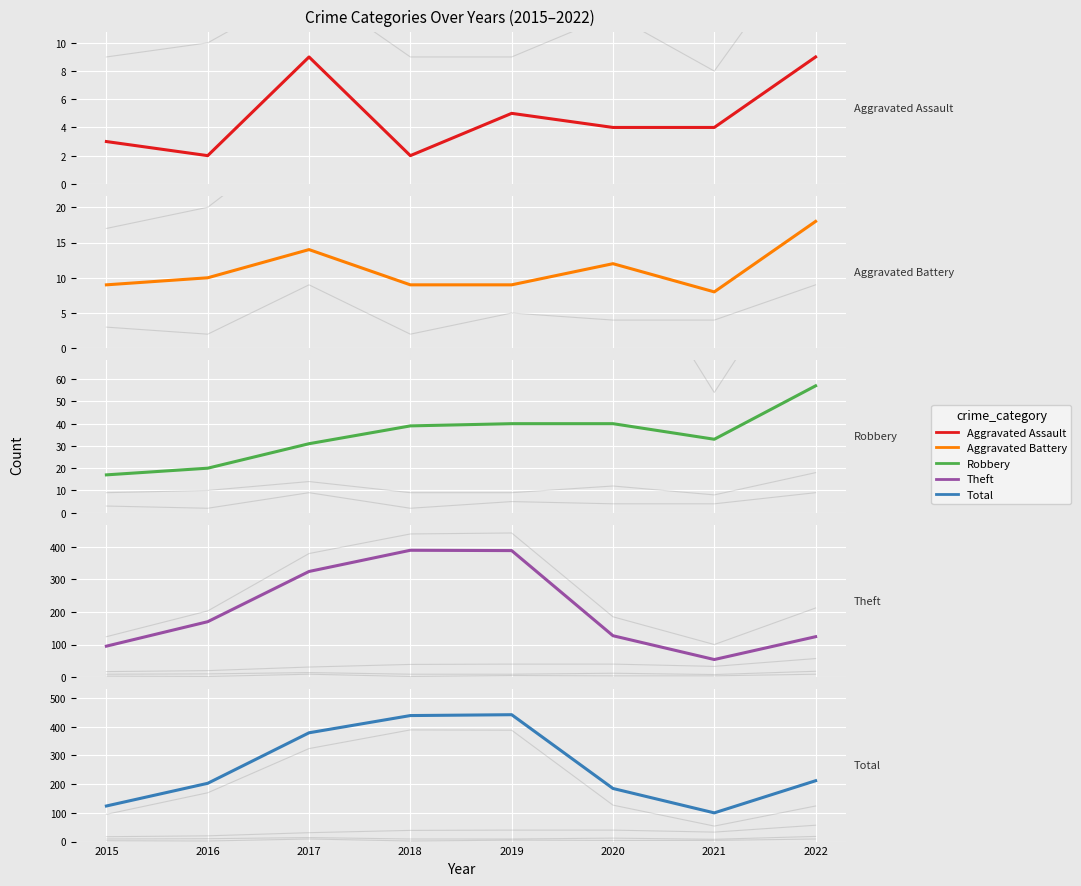

True or false: Aggravated Battery and Theft cross at least once.

False